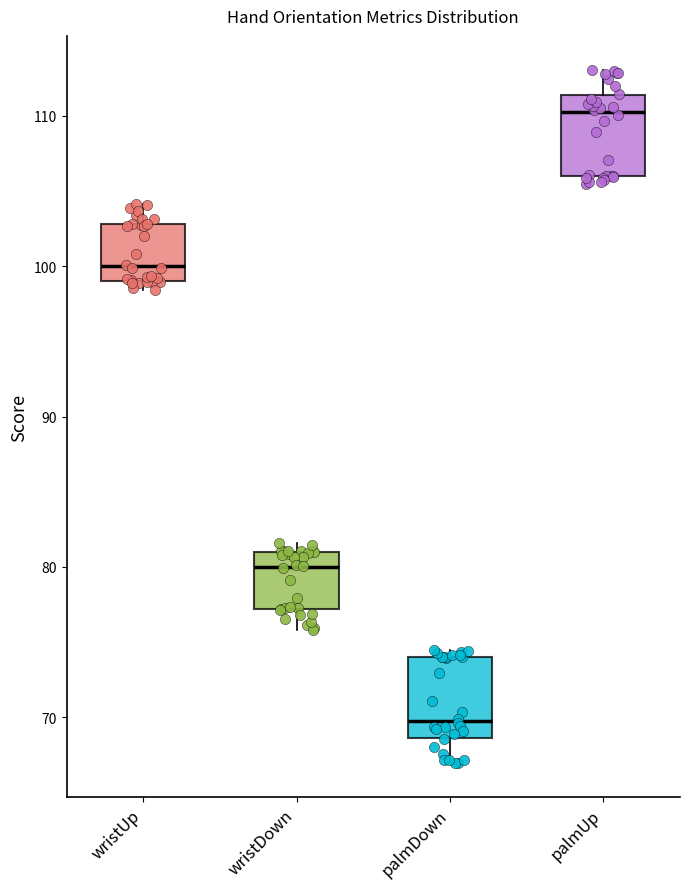

Reading left to right, transcribe this box plot: for each box, give where its median line is, the range the box spans, and where its two whiskers end, as read against the y-axis. The values are not printed on the chart, so give them approximately, as read against the axis.

wristUp: median 100, box 99 to 103, whiskers 98 to 104
wristDown: median 80, box 77 to 81, whiskers 76 to 82
palmDown: median 70, box 69 to 74, whiskers 67 to 74 (just above the box's upper edge)
palmUp: median 110, box 106 to 111, whiskers 106 (just below the box's lower edge) to 113